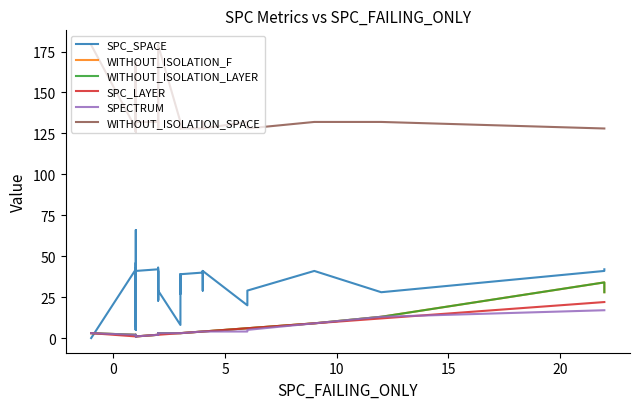

How many lines are shown in the chart?

6